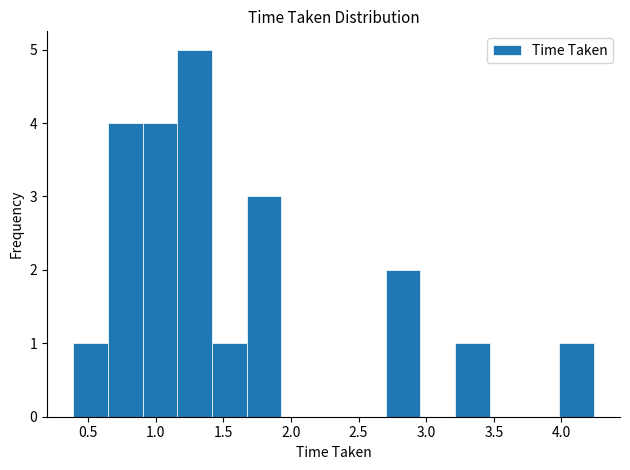

Reading left to right, transcribe this chart: for each bar, give the range it covers on the x-axis and its height. Neither the bar edges nor the heights are printed on the chart, so give them approximately, as read against the axes.

0.40 to 0.65: 1
0.65 to 0.90: 4
0.90 to 1.15: 4
1.15 to 1.40: 5
1.40 to 1.65: 1
1.65 to 1.95: 3
1.95 to 2.20: 0
2.20 to 2.45: 0
2.45 to 2.70: 0
2.70 to 2.95: 2
2.95 to 3.20: 0
3.20 to 3.45: 1
3.45 to 3.75: 0
3.75 to 4.00: 0
4.00 to 4.25: 1